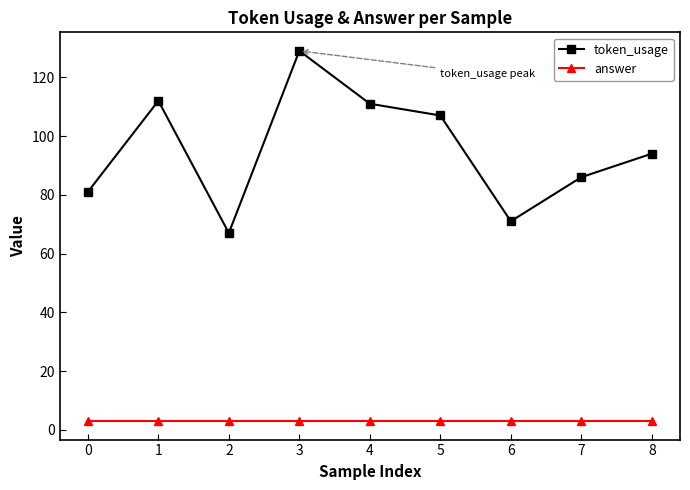

The value of token_usage at 3 is 225. True or false?

False